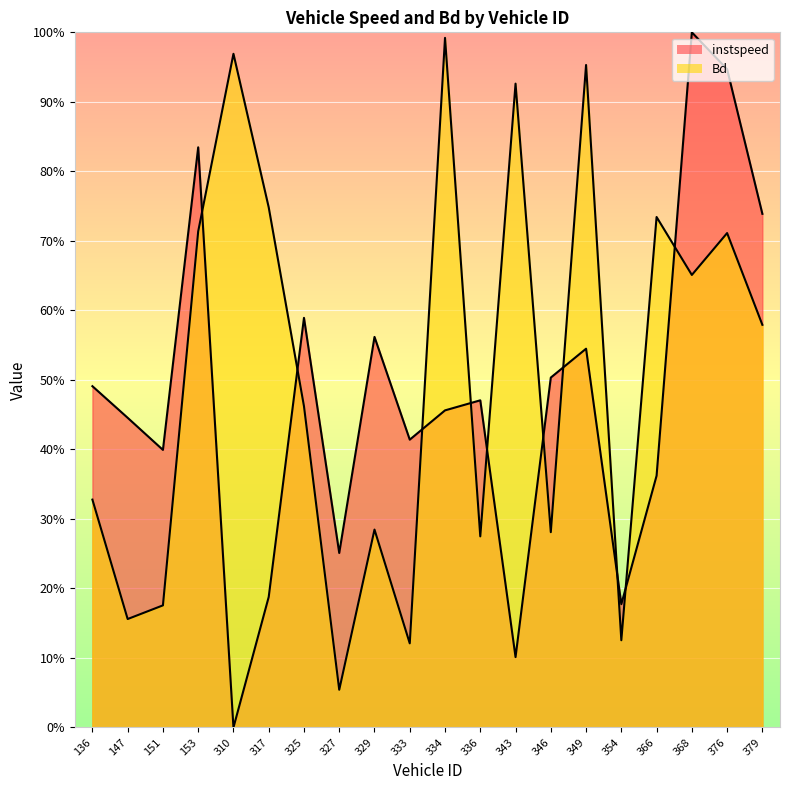

What is the total value across all series at 325.0?

1.1